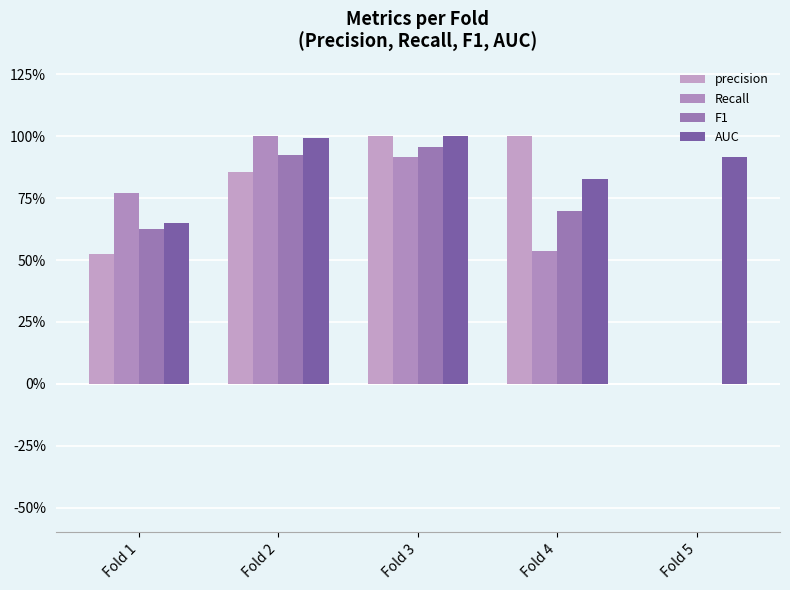

What is the average value of the F1 series?

0.6